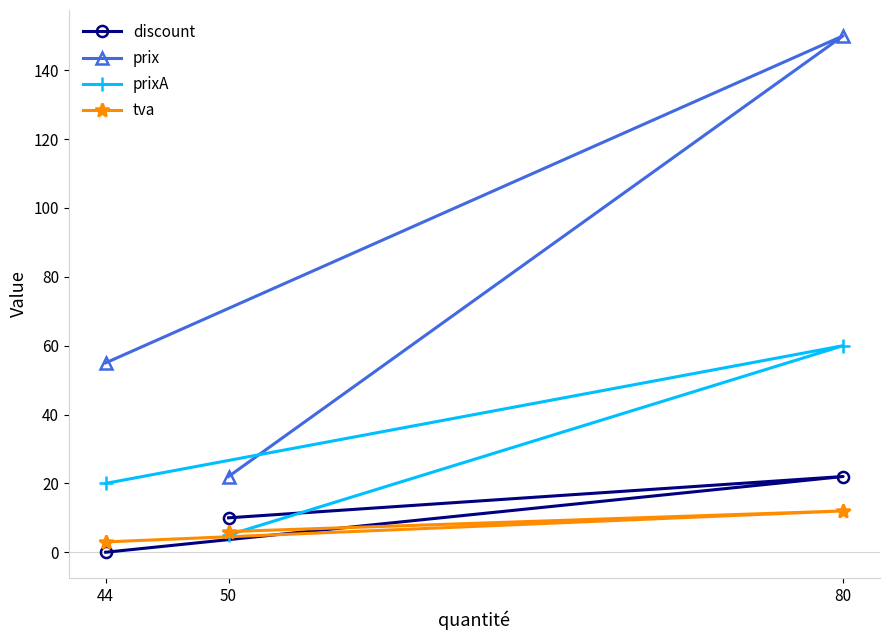

How many data points does each series have?

3